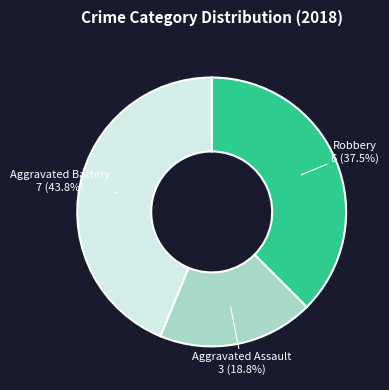

Is there a majority slice in this chart?

No